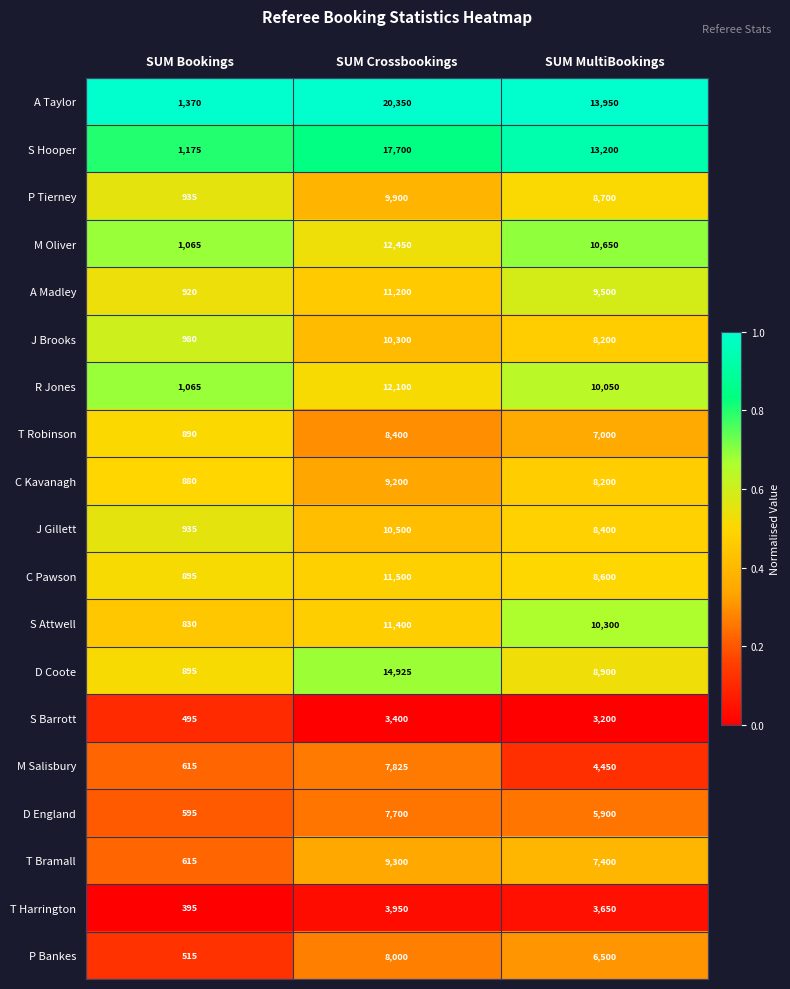

What is the sum of all M Salisbury values?

12890